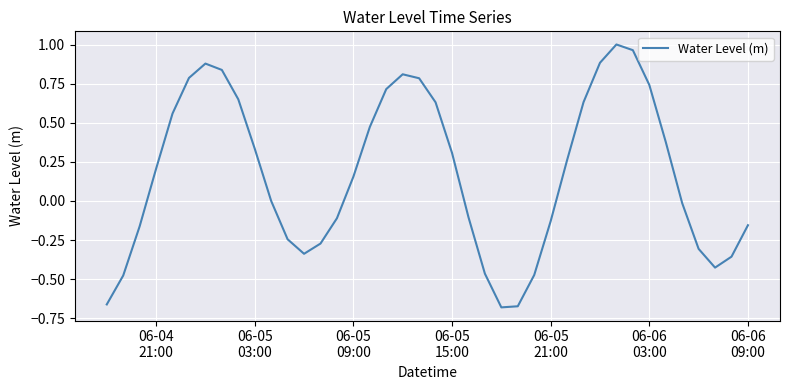

What is the difference between the maximum and minimum values?

1.7